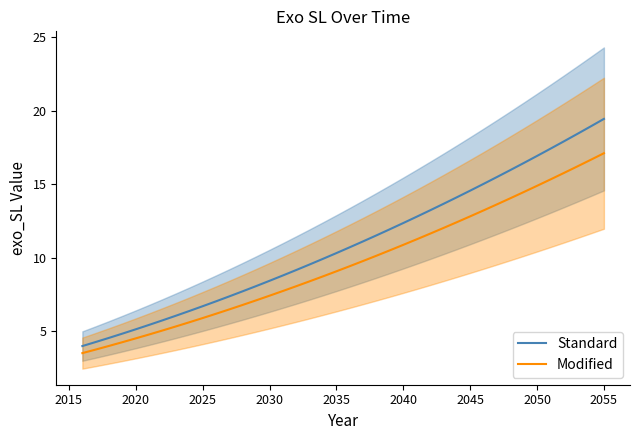

Which series has the largest total across all categories?

Standard